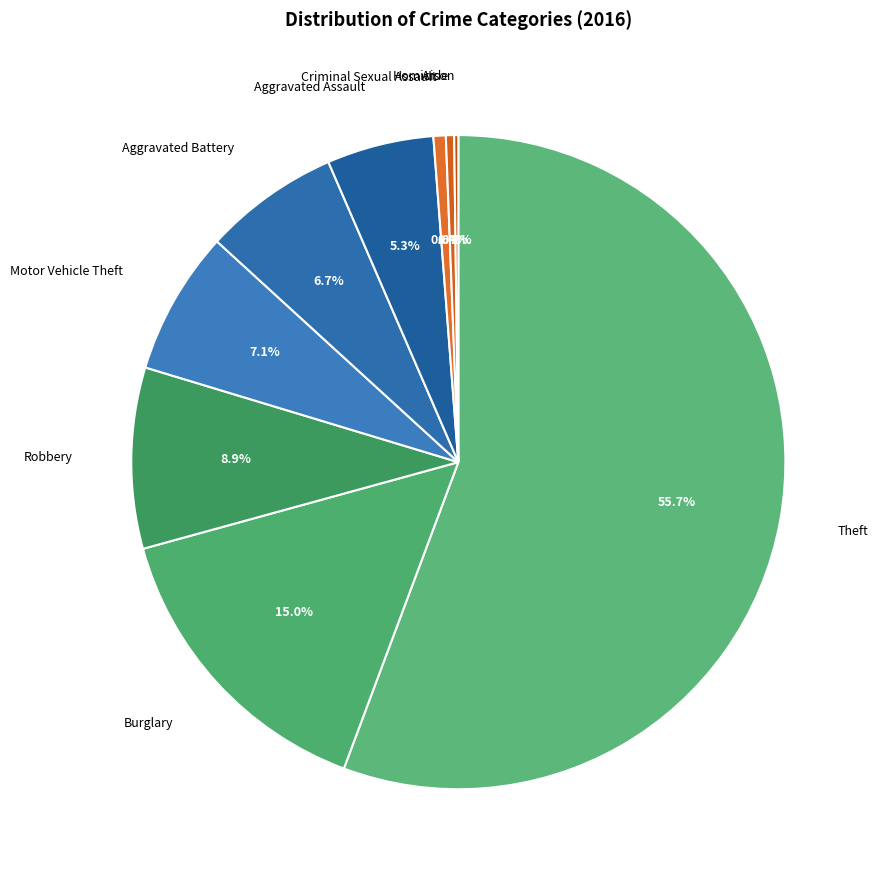

Which category has the biggest portion of the pie?

Theft